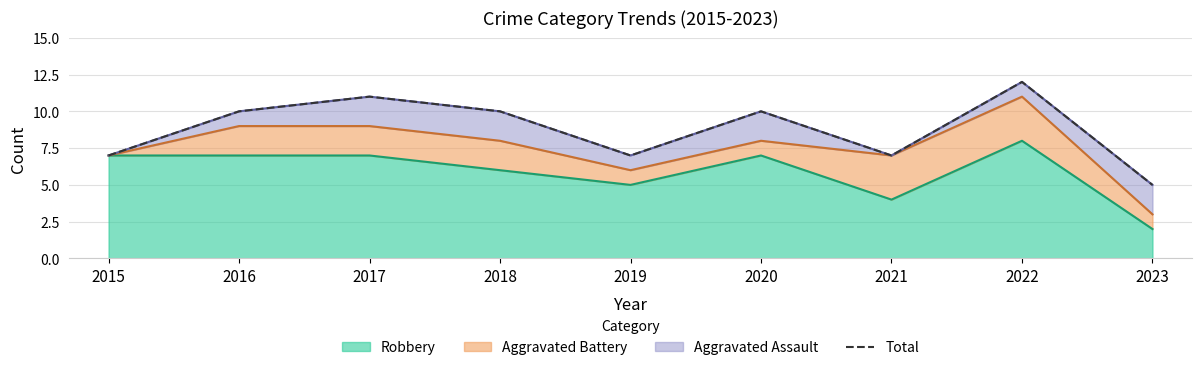

At which category does the data reach its first local valley?

2019